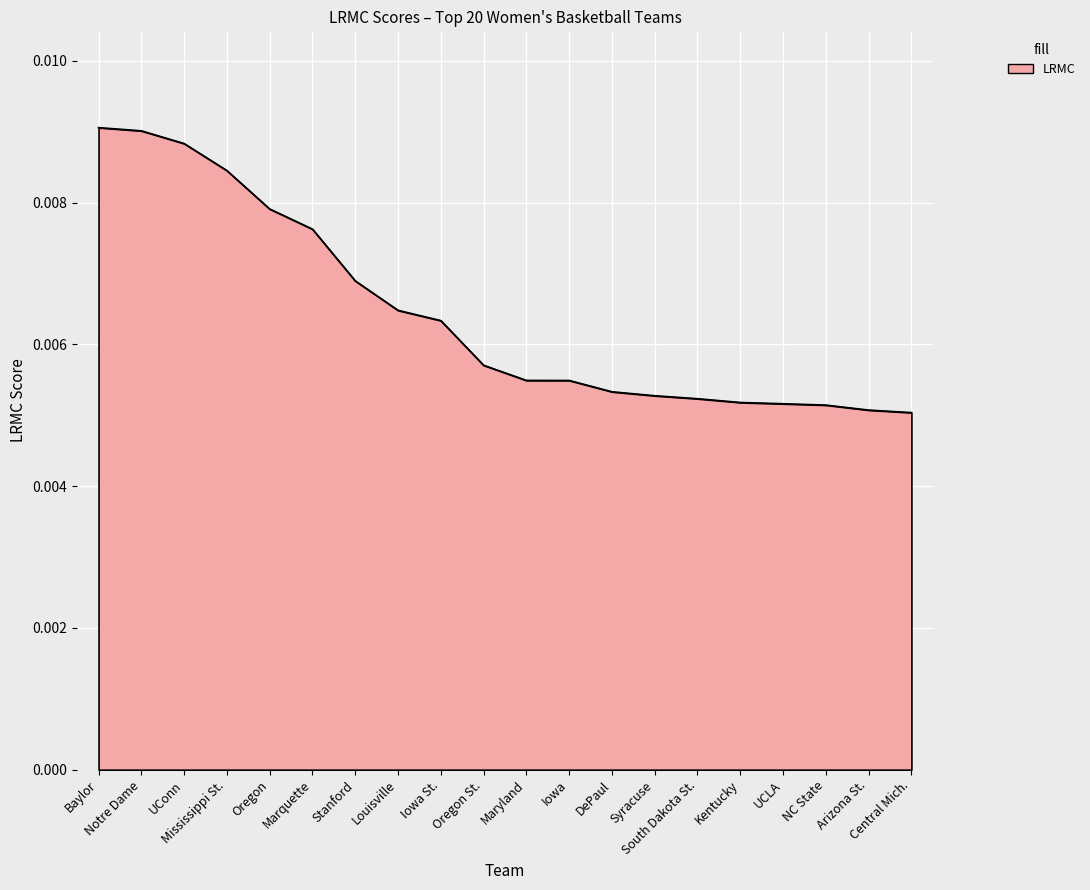

Does the chart have visible grid lines?

Yes